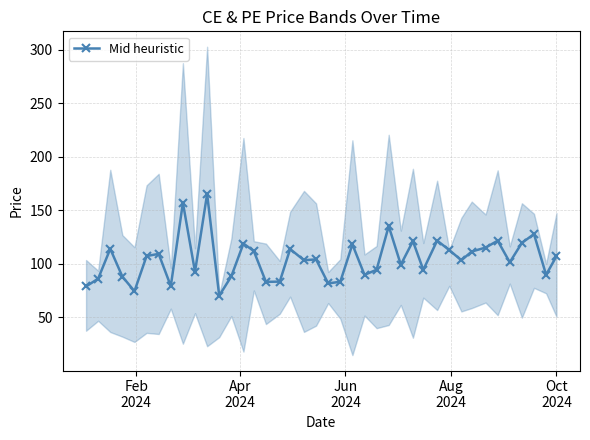

What is the value of the 14th point from the left?

118.9